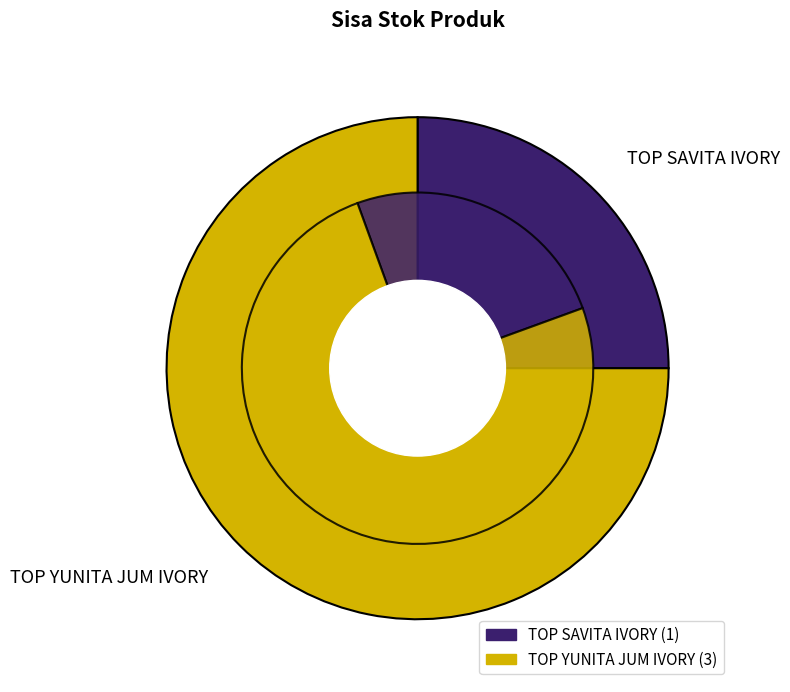

What is the largest slice in the pie chart?

TOP YUNITA JUM IVORY